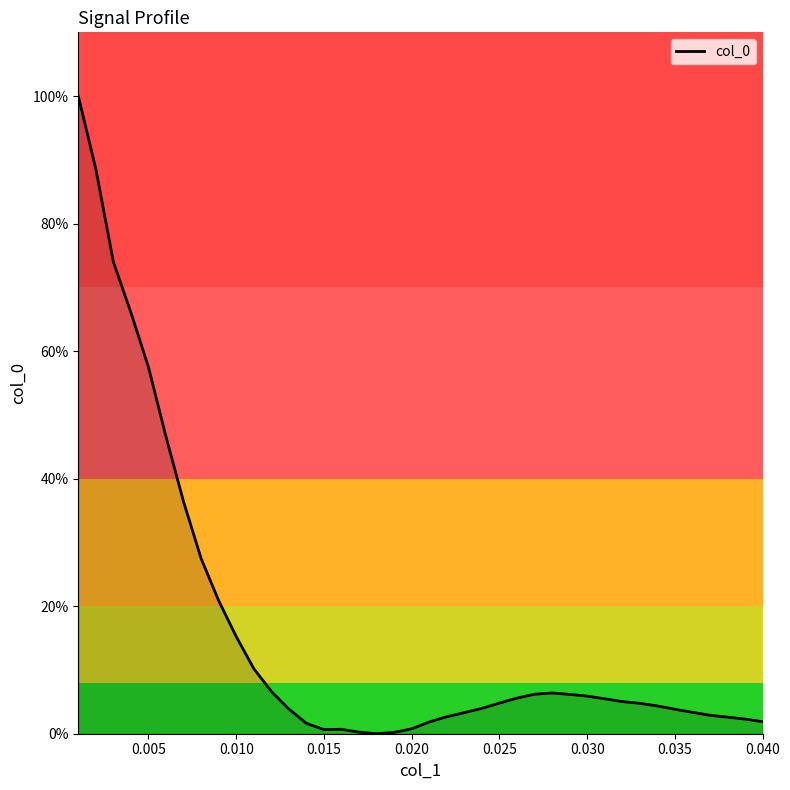

True or false: there are more than 0 points higher than both neighbors.

True